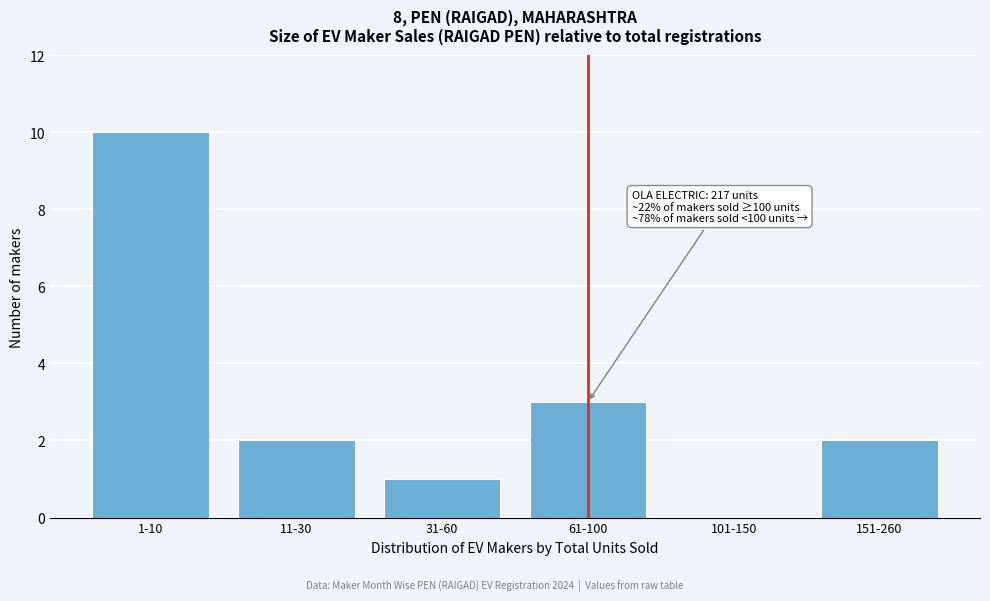

Reading left to right, what are all the values shown in this chart?

1-10=10	11-30=2	31-60=1	61-100=3	101-150=0	151-260=2